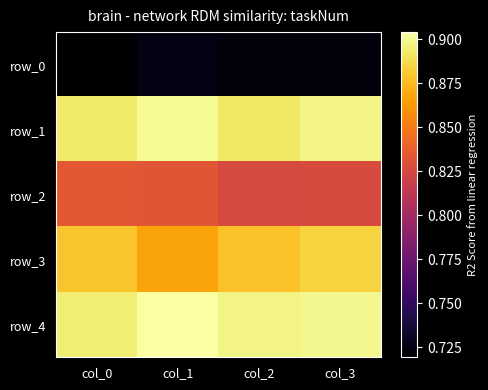

True or false: row_1 has a value of 0.9 at col_2.

True